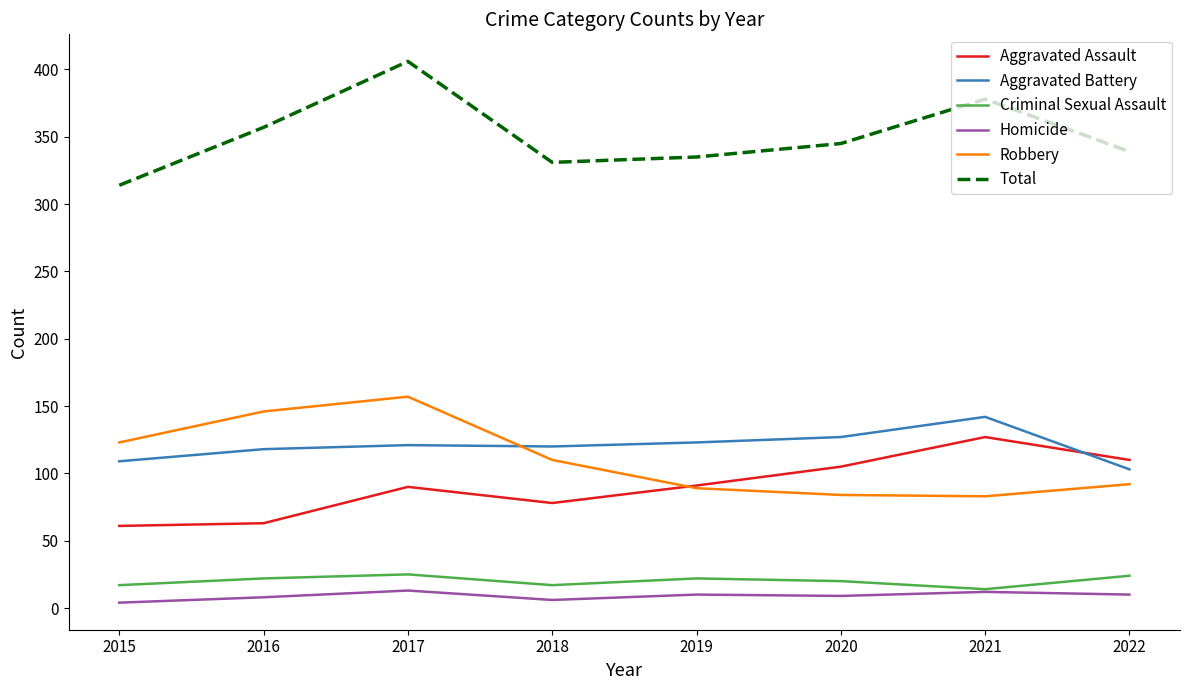

Read the Homicide value at 2017.

13